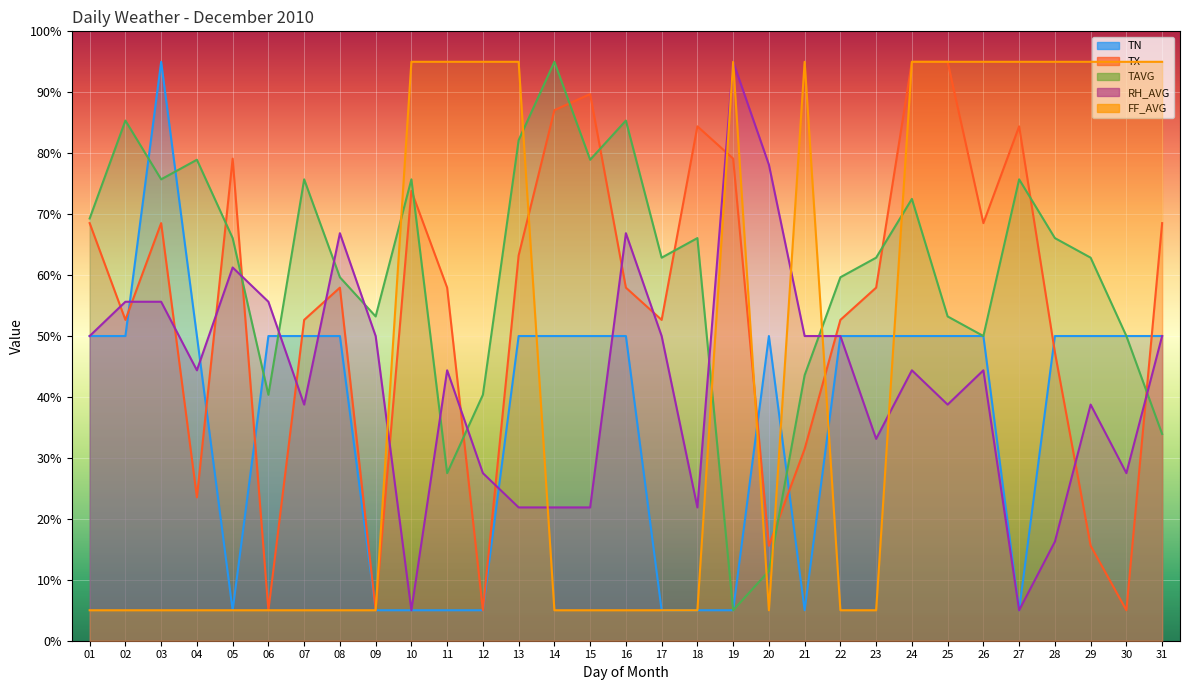

Rank the series by their maximum value, from lowest to highest.

TN, TX, TAVG, RH_AVG, FF_AVG